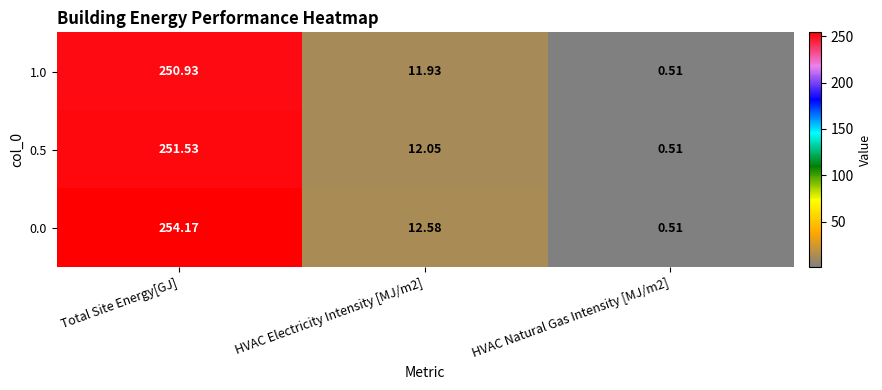

Which category has the highest value in the 0.0 series?

Total Site Energy[GJ]